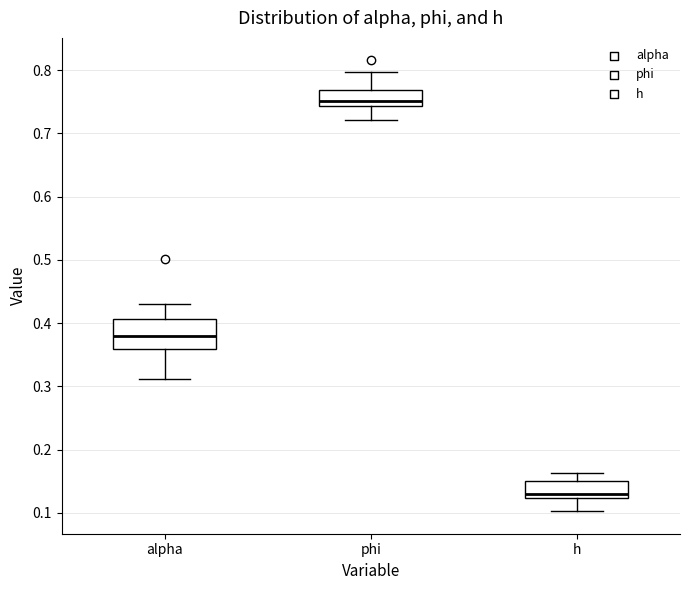

Which box is the tallest, from its lower edge to its upper edge?

alpha